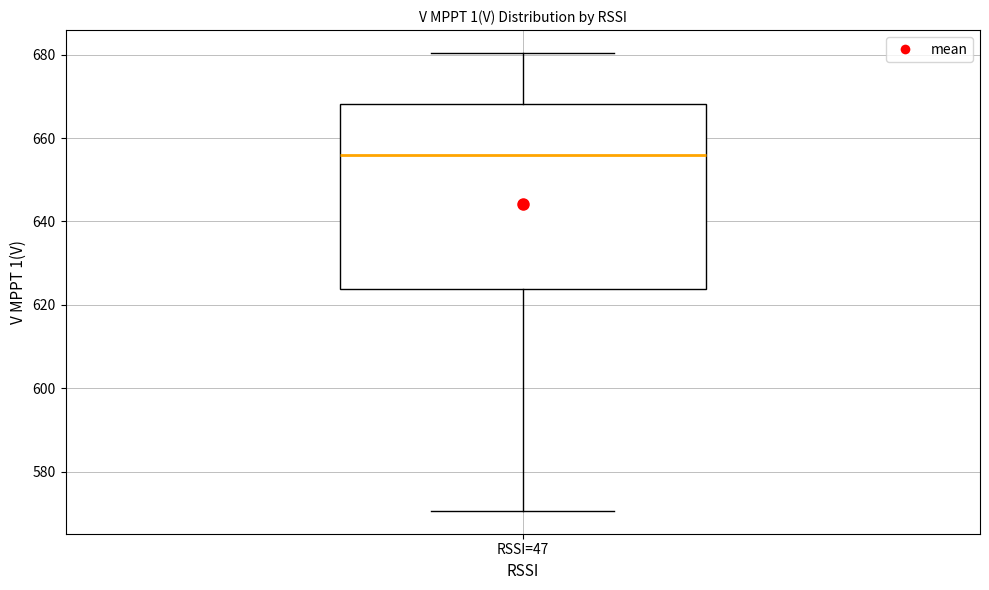

Where does the upper whisker of the box for RSSI=47 end on the y-axis? The values are not printed on the chart, so give them approximately, as read against the axis.

680